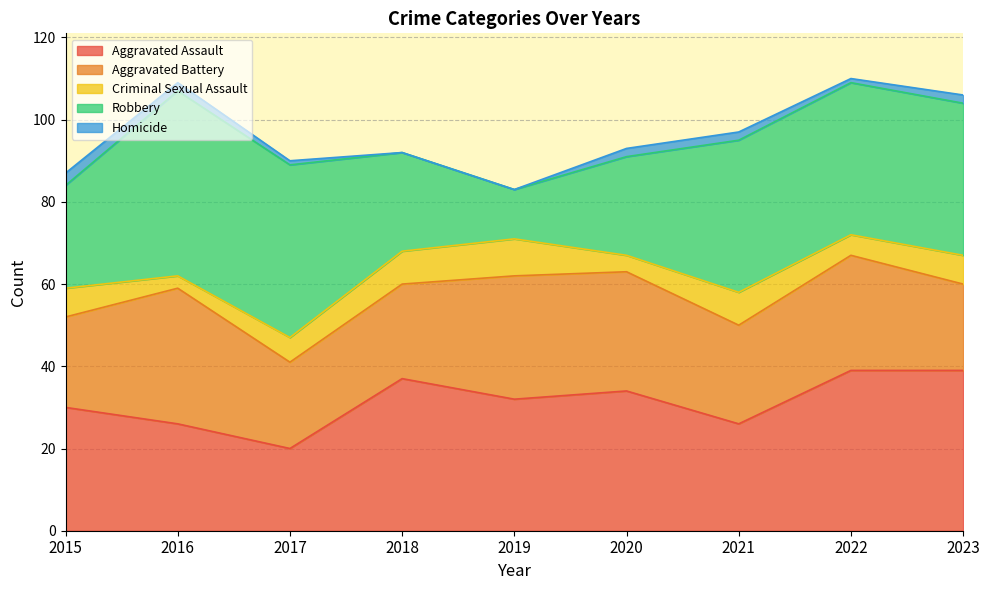

Is the value of Robbery at 2016 greater than the value of Aggravated Assault at 2016?

Yes